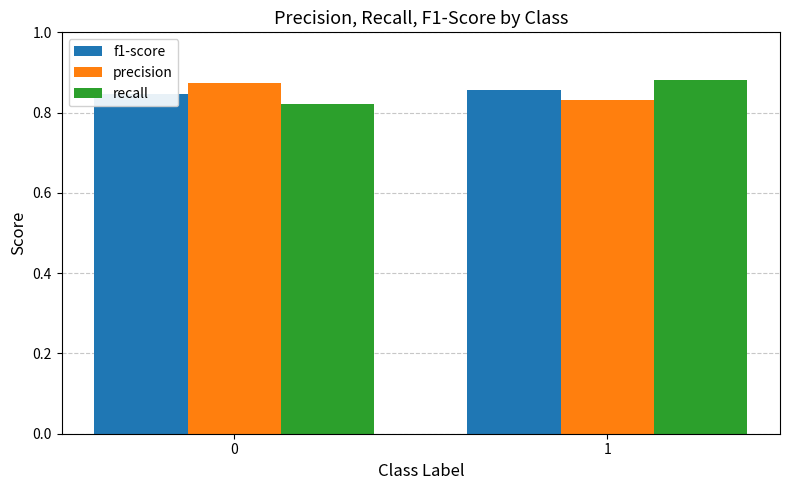

Is the value of f1-score at 1 greater than the value of precision at 1?

Yes